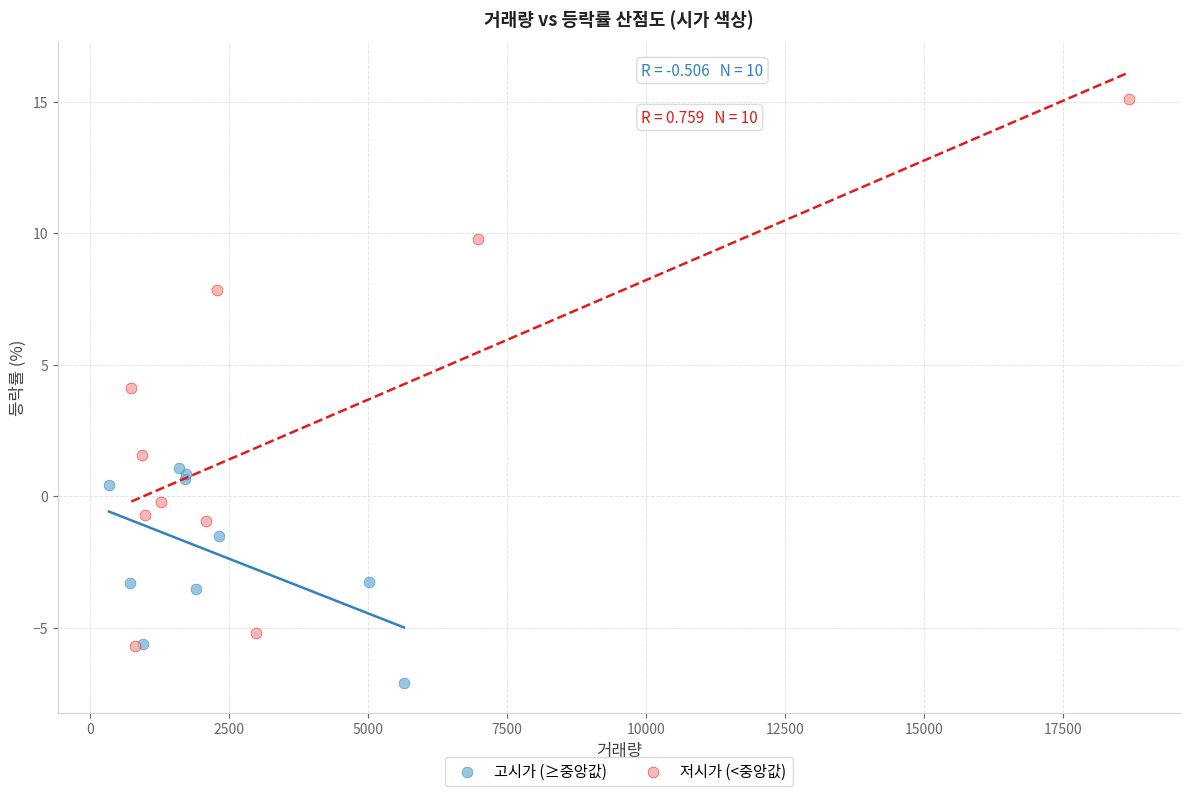

Which series has the largest Y range (max minus min)?

저시가 (<중앙값)